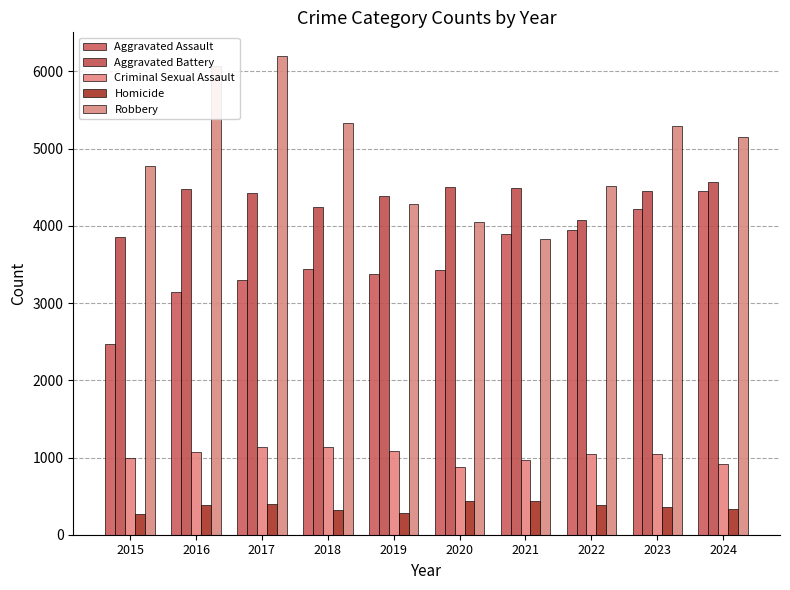

What are all the series names shown in the legend?

Aggravated Assault, Aggravated Battery, Criminal Sexual Assault, Homicide, Robbery